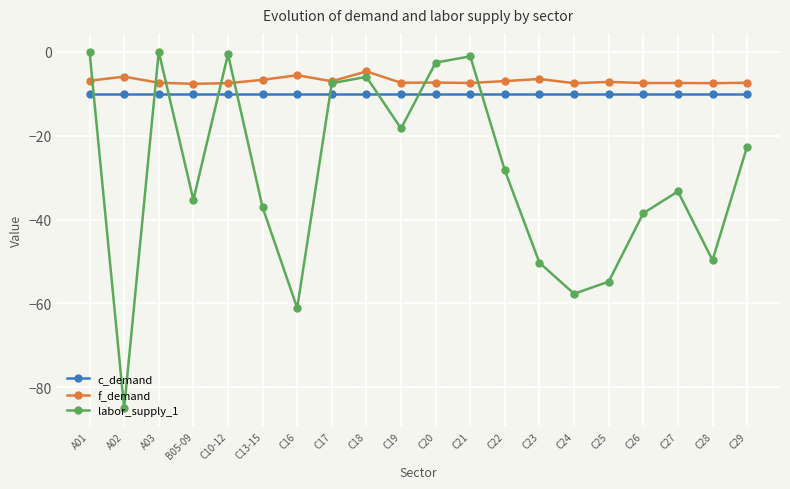

Does the chart display data point markers on the line(s)?

Yes